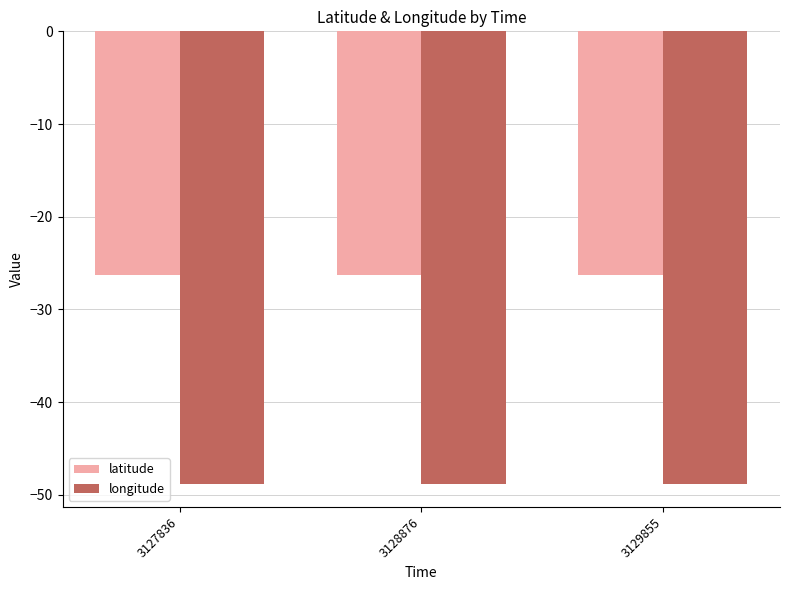

What is the value of the latitude bar at the 3rd from the left?

-26.3